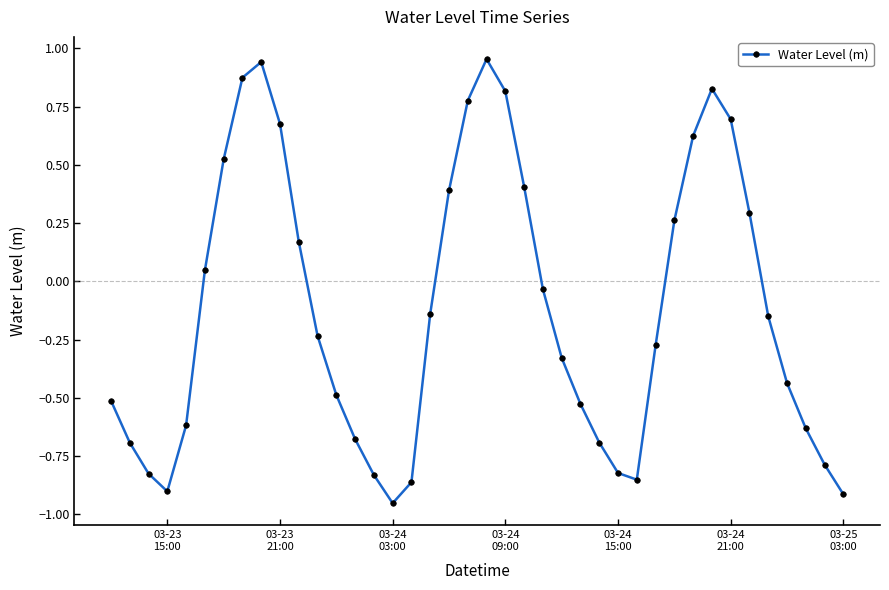

Does the chart have visible grid lines?

No